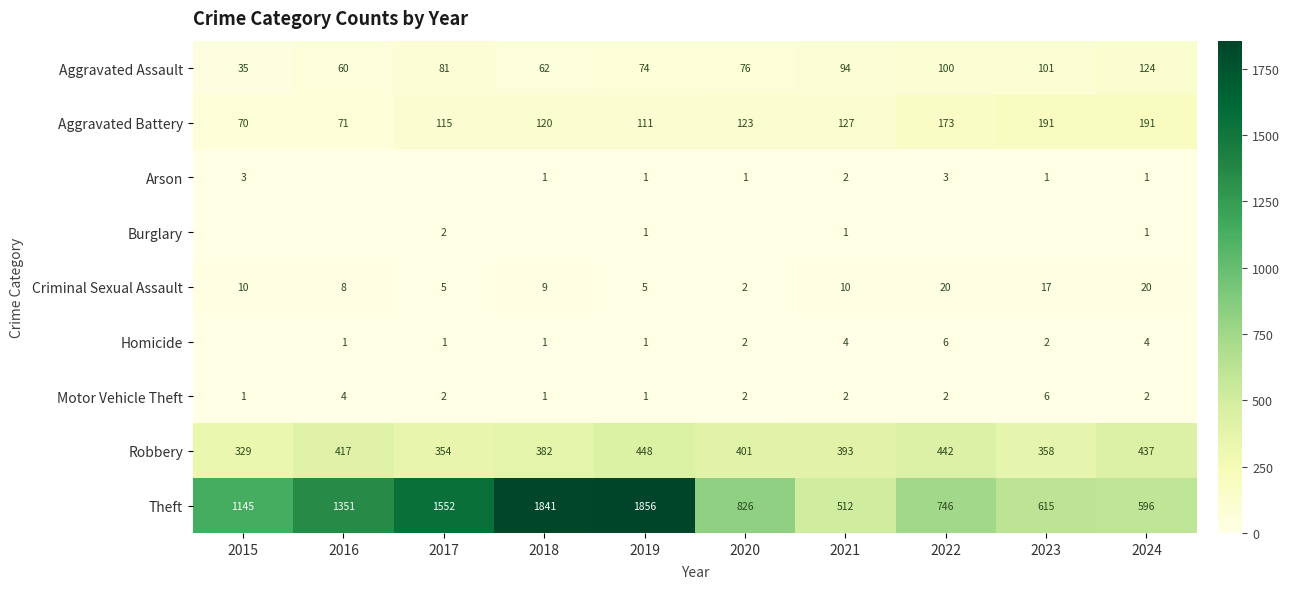

What is the approximate value of Robbery at 2024, to the nearest 10?

440